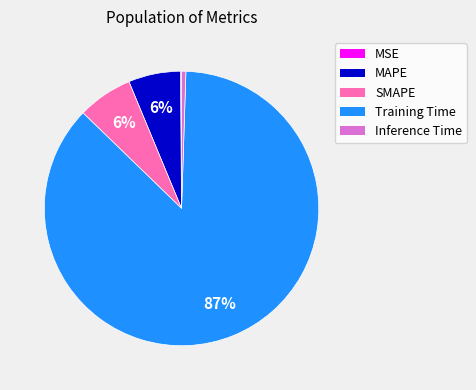

Is the sum of Training Time and Inference Time greater than half?

Yes